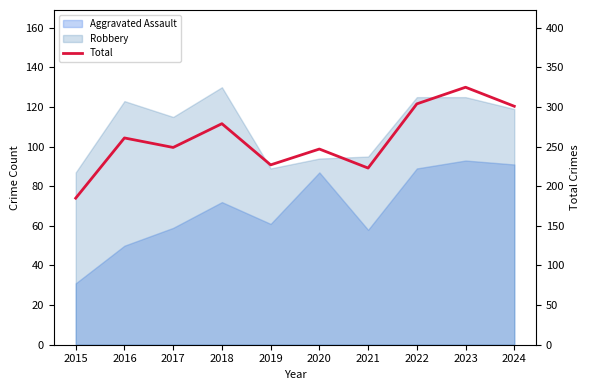

What is the maximum value shown in the chart?

325